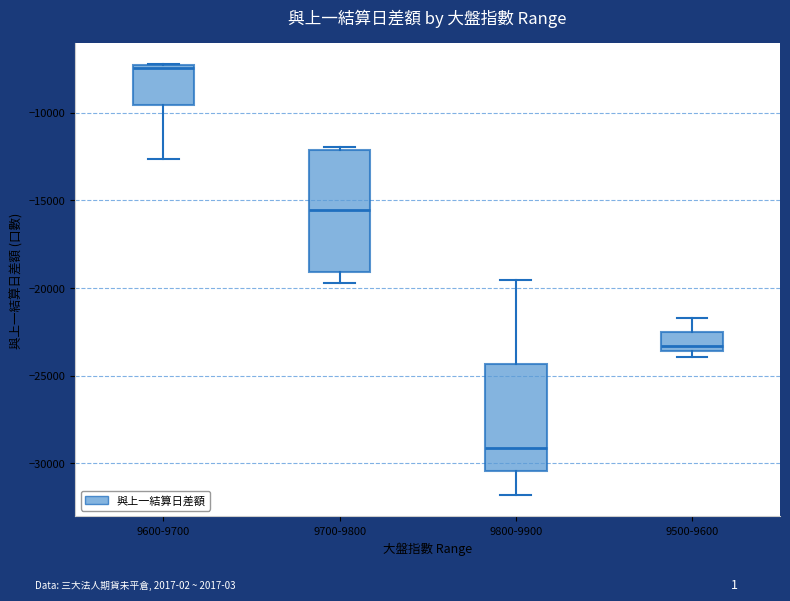

Reading left to right, read every box against the y-axis: the position of its median line, the range the box covers, and the ends of its whiskers. The values are not printed on the chart, so give them approximately, as read against the axis.

9600-9700: median -7500, box -9500 to -7500, whiskers -12500 to -7500
9700-9800: median -15500, box -19000 to -12000, whiskers -19500 to -12000 (just above the box's upper edge)
9800-9900: median -29000, box -30500 to -24500, whiskers -32000 to -19500
9500-9600: median -23500 (just above the box's lower edge), box -23500 to -22500, whiskers -24000 to -21500